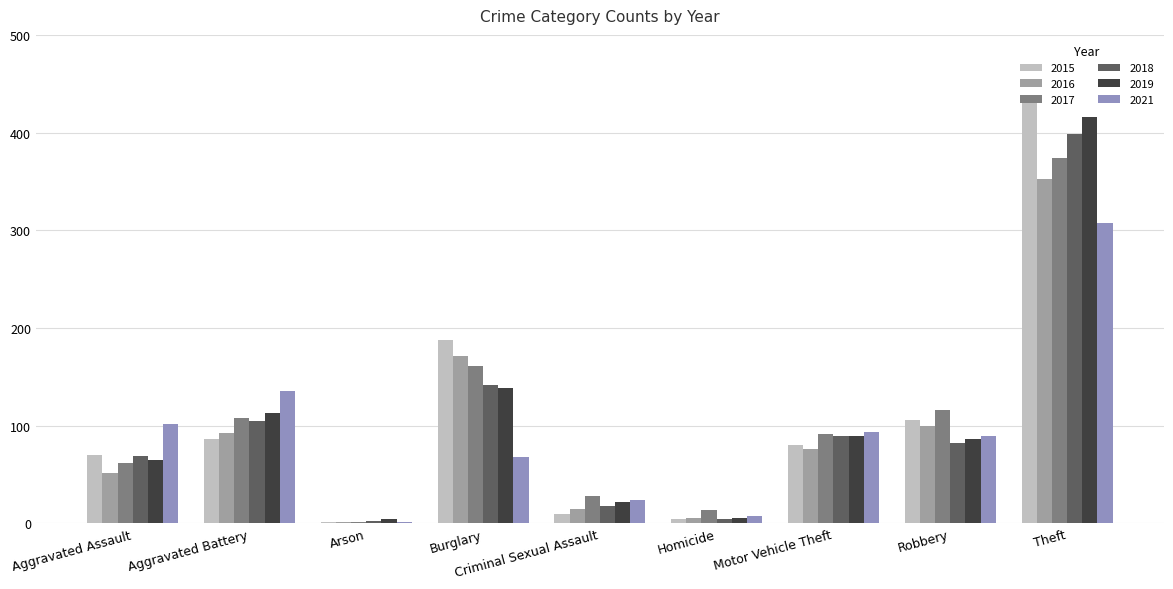

Does the chart contain stacked bars?

No